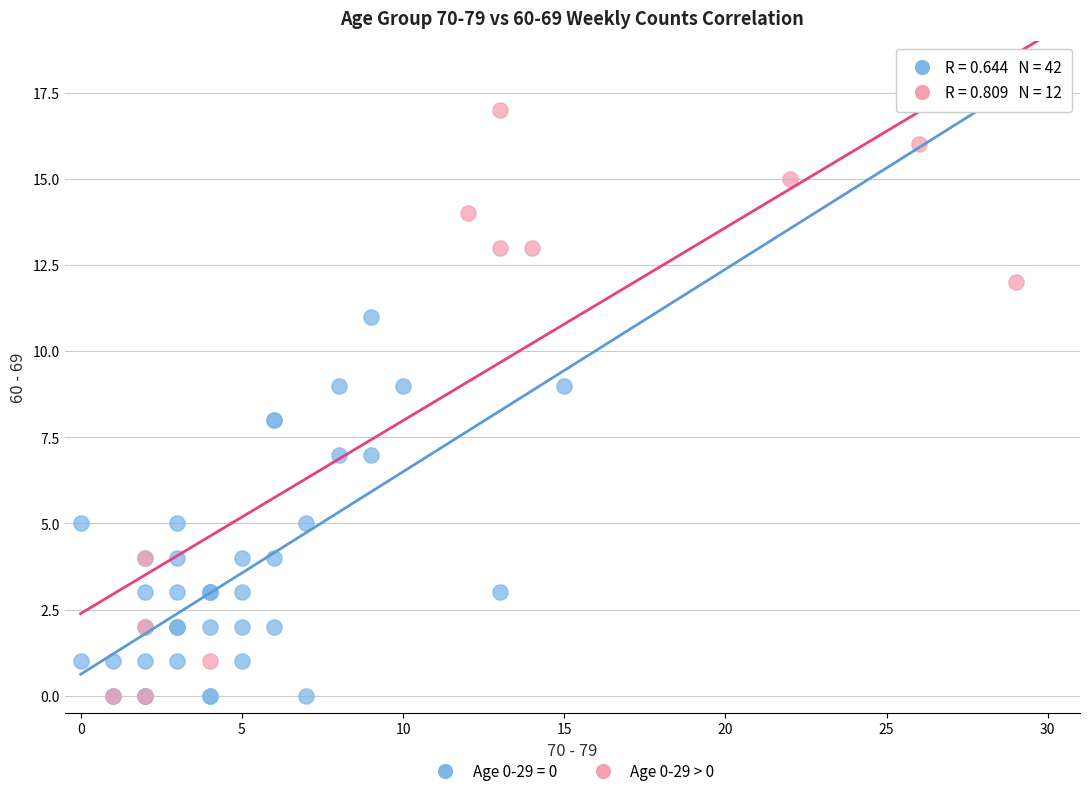

Which series has the widest spread of Y values?

Age 0-29 > 0